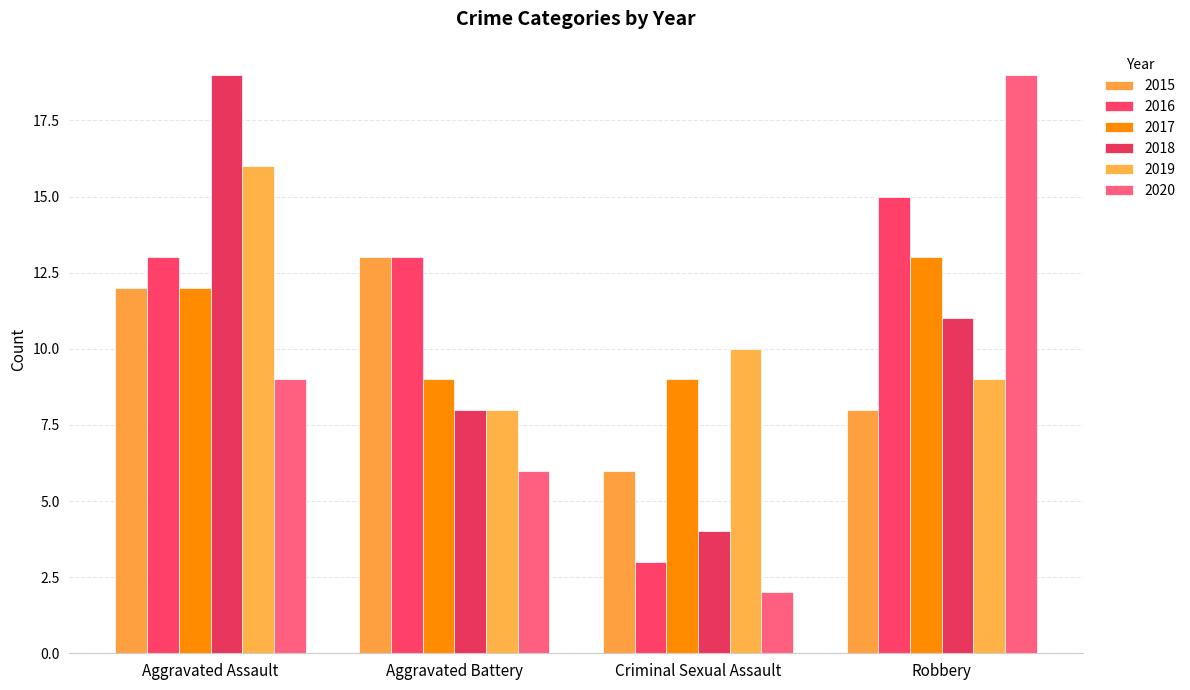

Reading left to right, what are all the values shown in this chart?

2015: 12	13	6	8
2016: 13	13	3	15
2017: 12	9	9	13
2018: 19	8	4	11
2019: 16	8	10	9
2020: 9	6	2	19